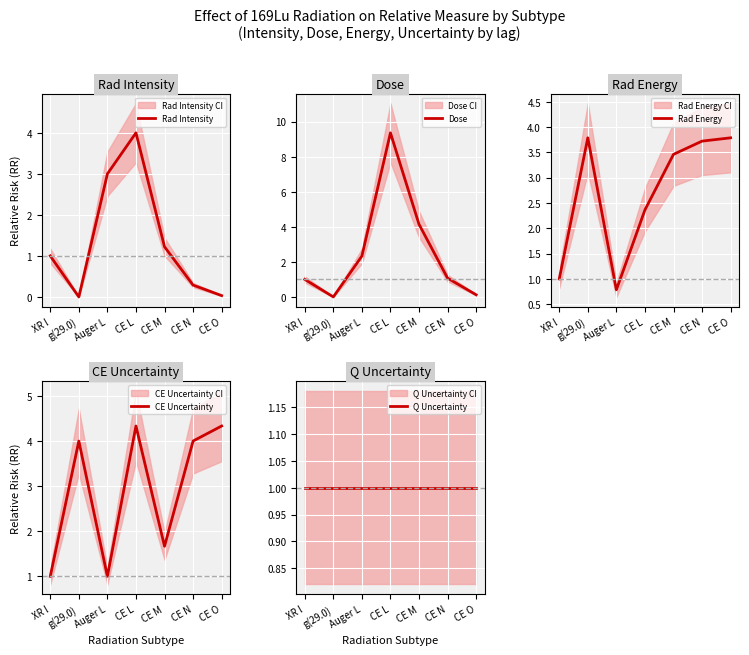

What is the minimum value for Rad Energy?

0.8